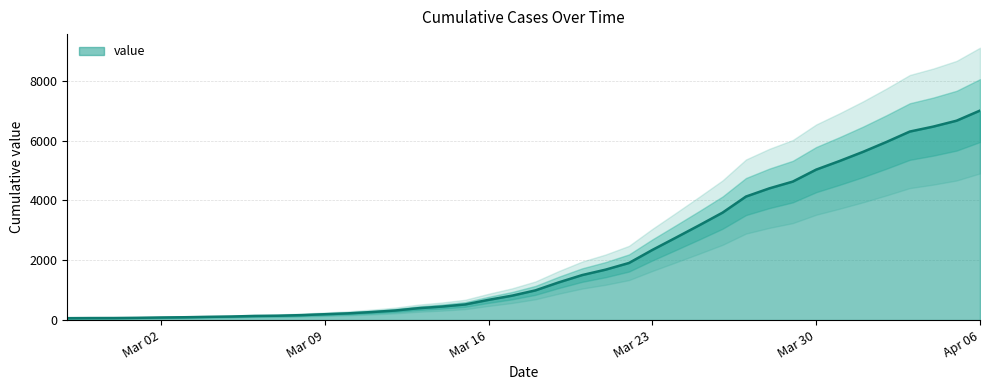

What is the difference between the values at 2020-03-08 and 2020-03-23?

2178